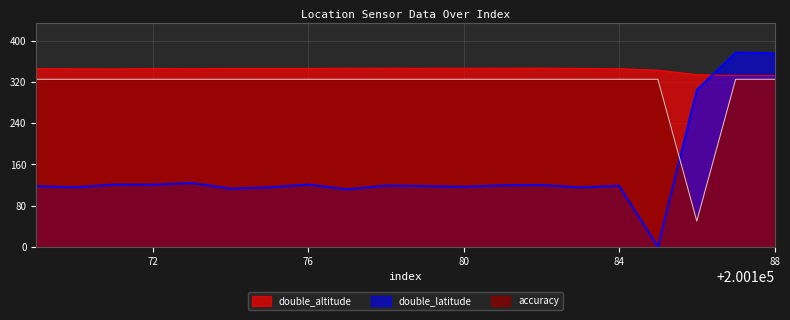

Count the number of categories in the chart.

20